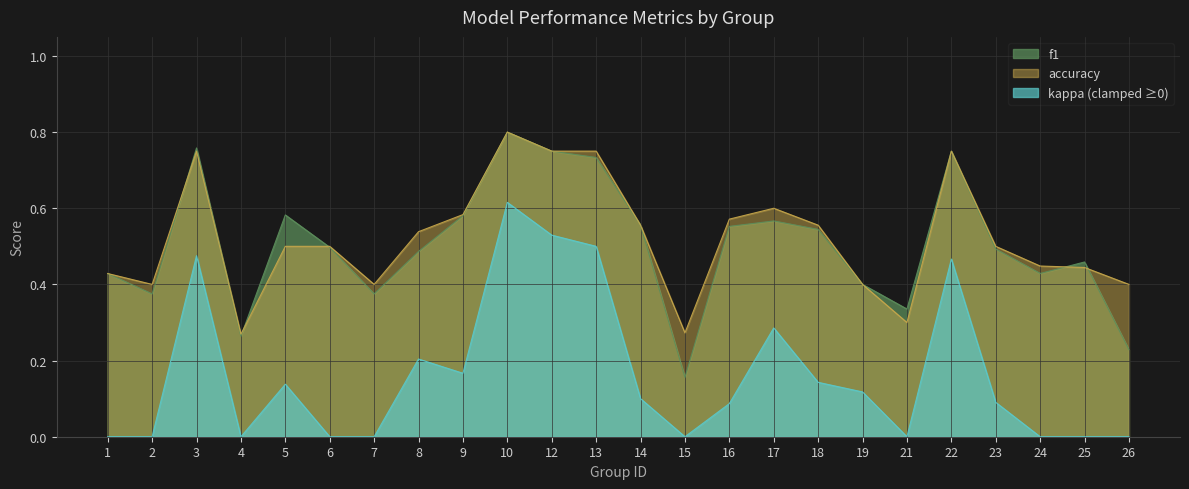

Which label corresponds to the smallest value in the chart?

1